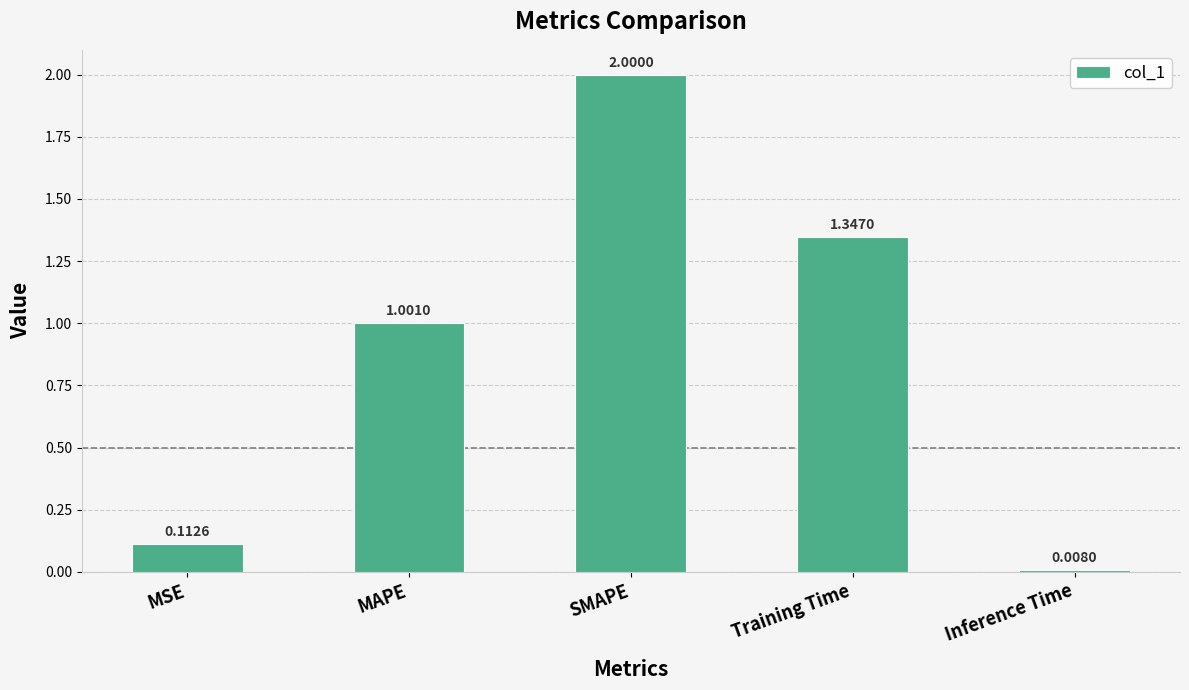

At which label is the value closest to 1?

MAPE